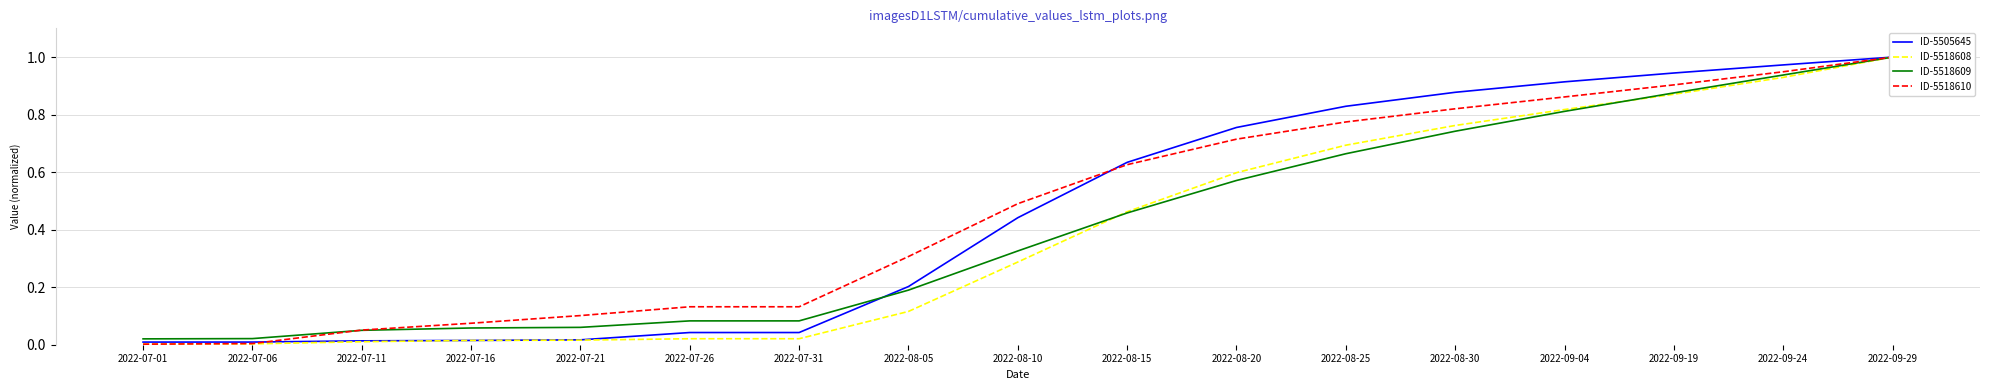

The ID-5518608 series shows 0.0 at 2022-07-31. True or false?

False